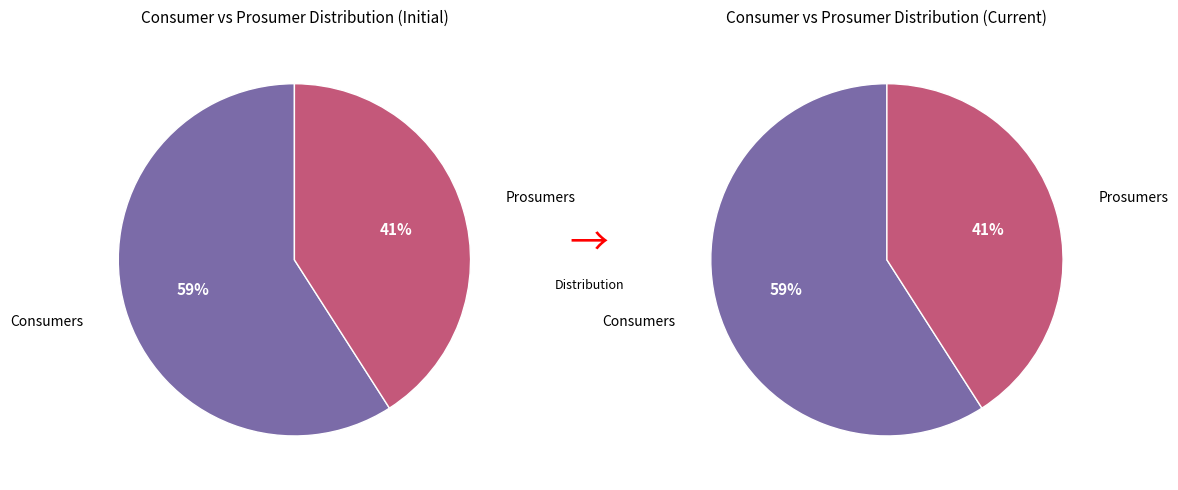

The Prosumers slice represents 35% of the pie. True or false?

False